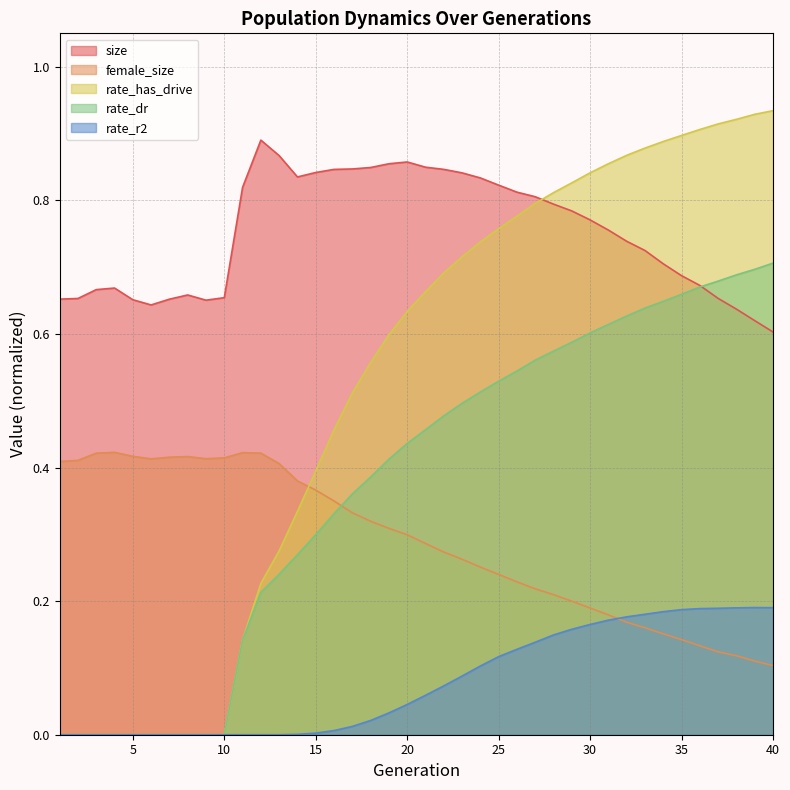

How many rate_dr values are between 0 and 1?

40